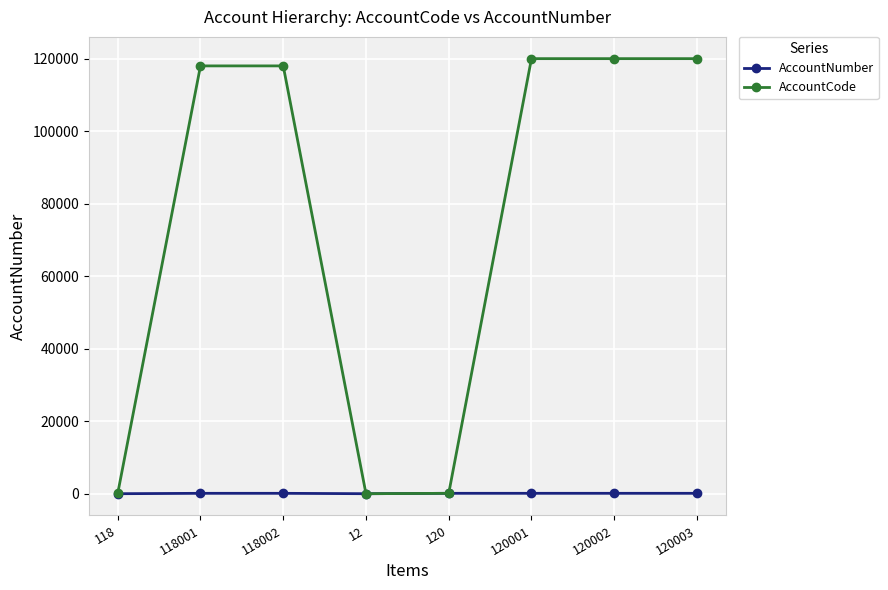

What is the difference between the maximum and minimum values in the AccountNumber series?

109